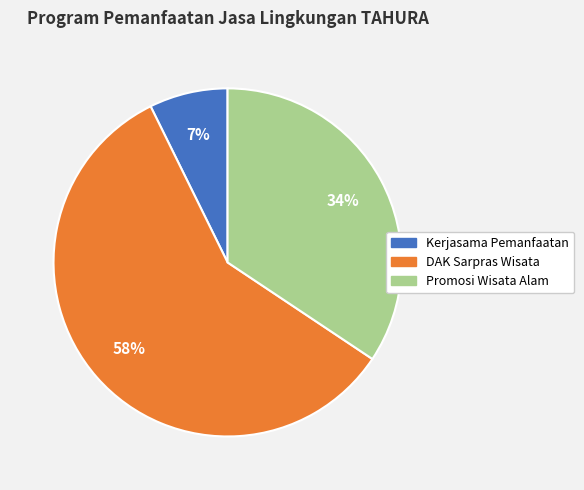

The Kerjasama Pemanfaatan slice represents 1% of the pie. True or false?

False